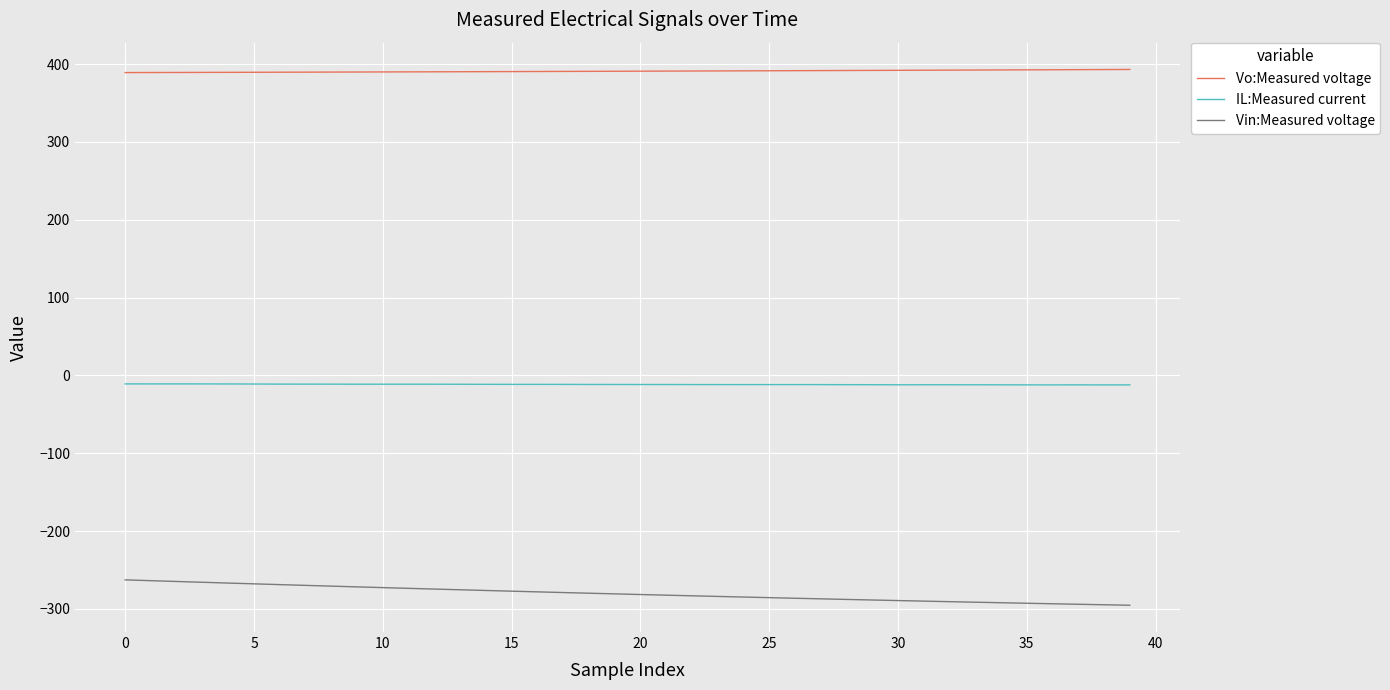

Which series has the largest total across all categories?

Vo:Measured voltage